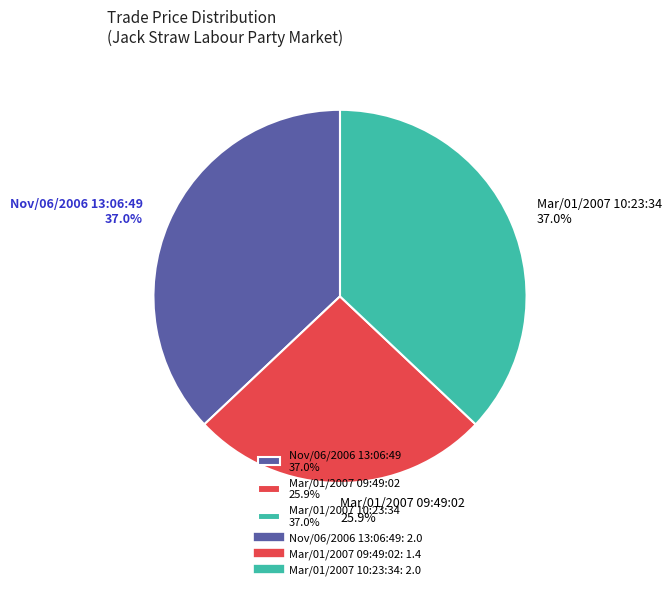

Is the sum of Mar/01/2007 09:49:02 and Mar/01/2007 10:23:34 greater than half?

Yes